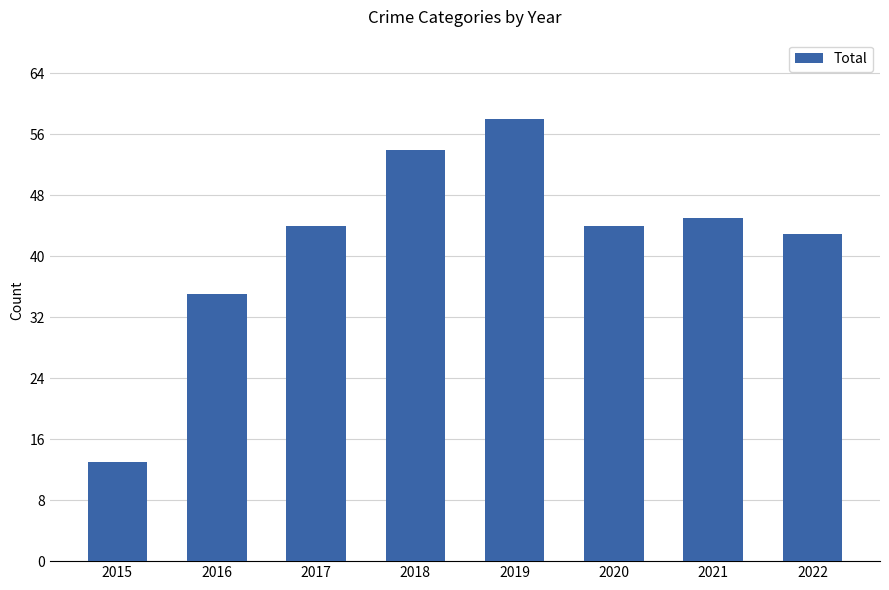

At which category does the chart reach its minimum across all series?

2015